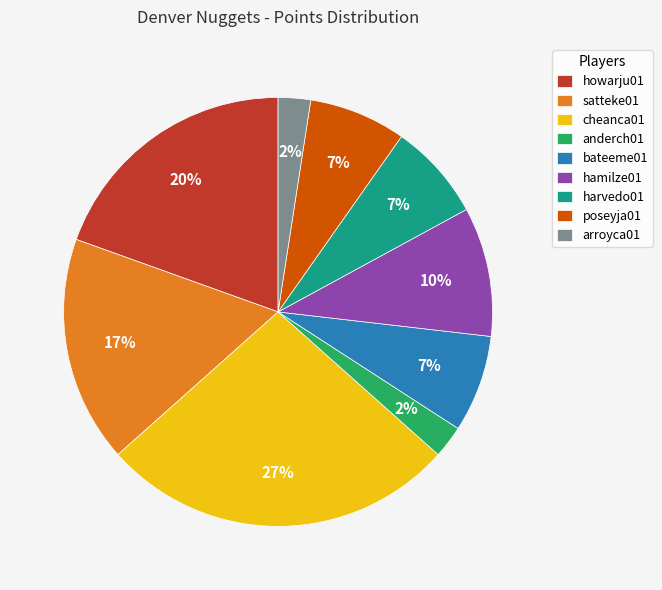

Which slice is the largest?

cheanca01